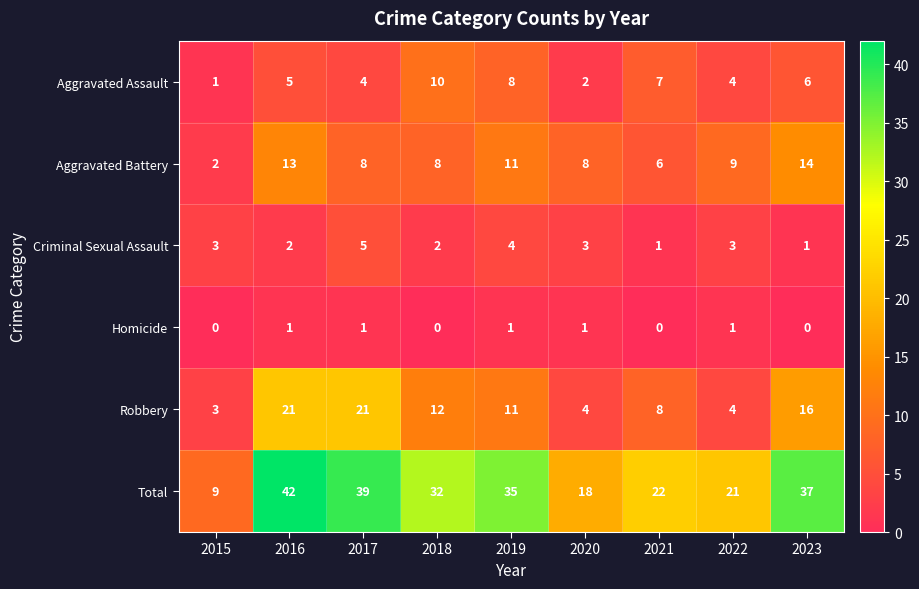

Which series has the largest range (max minus min)?

Total